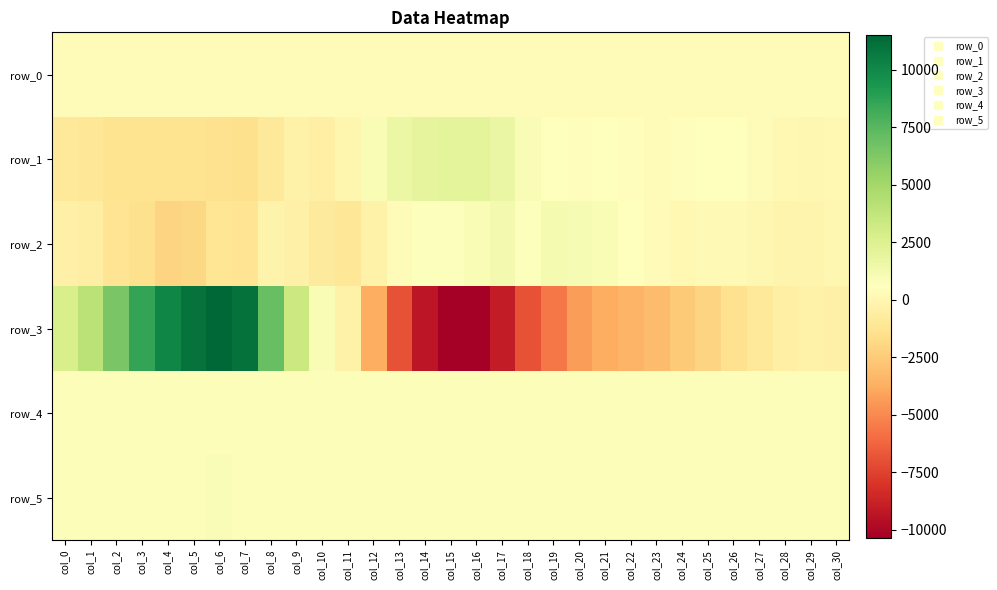

At col_3, list the series in order from largest to smallest.

row_3, row_4, row_5, row_0, row_1, row_2